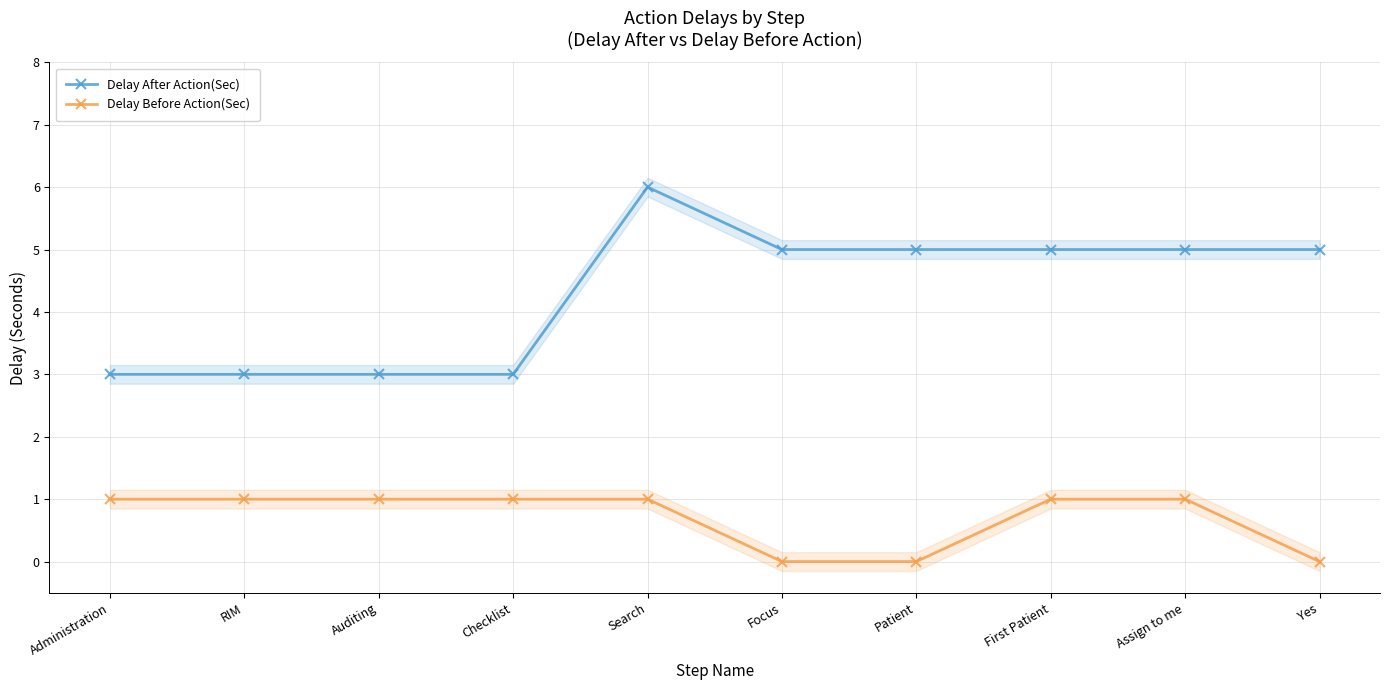

What is the value of the Delay After Action(Sec) point at the 10th from the left?

5